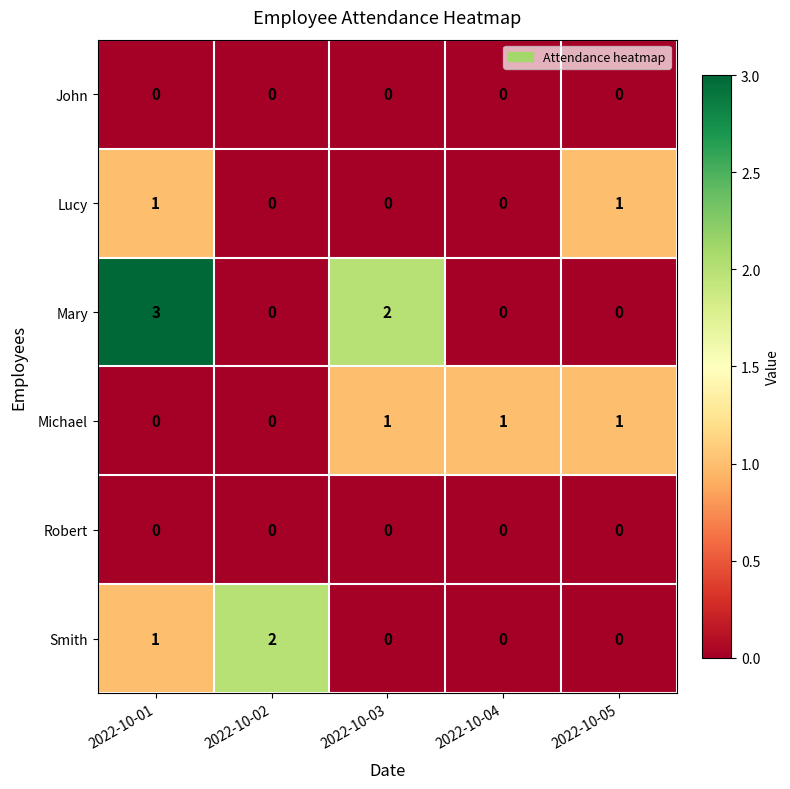

How many data points does each series have?

5